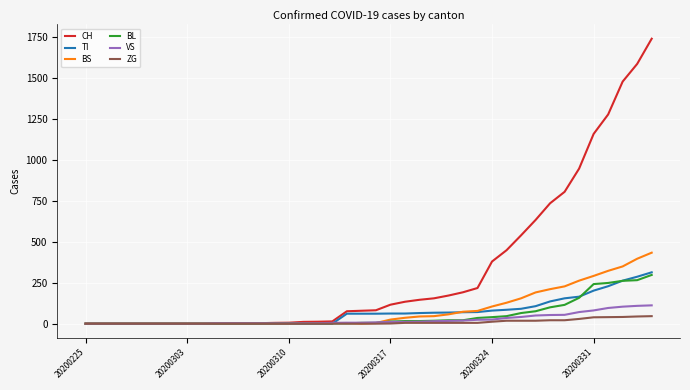

Which series has the largest range (max minus min)?

CH